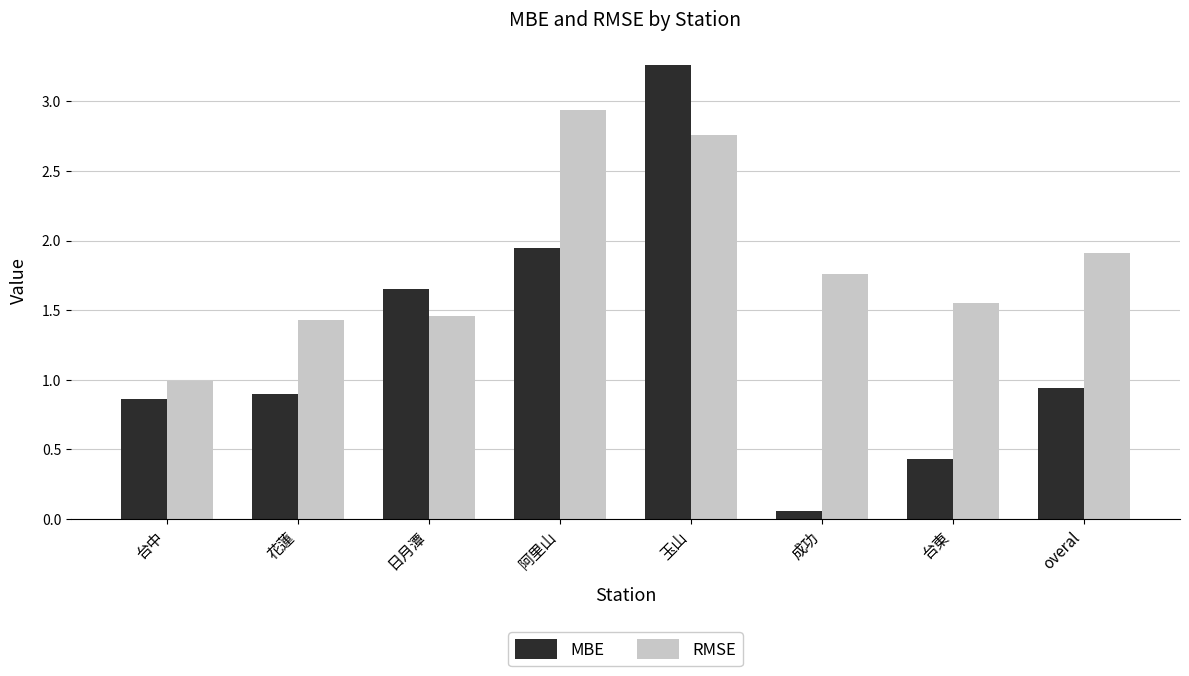

The RMSE series shows 1.4 at 花蓮. True or false?

True